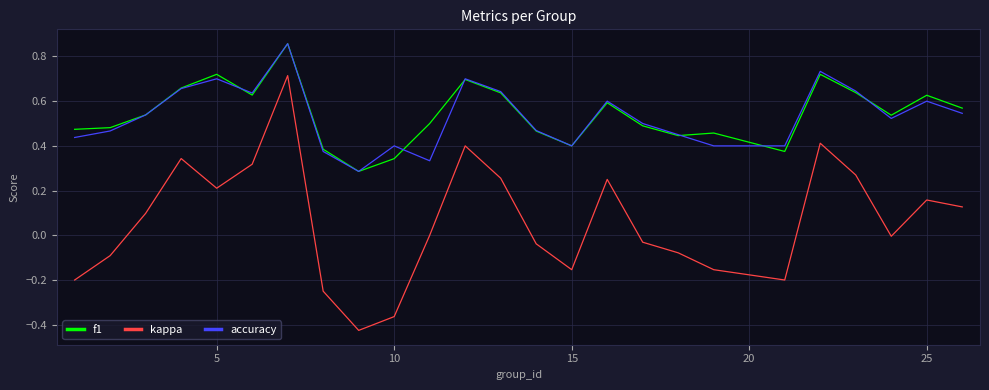

True or false: f1 and kappa intersect in this chart.

False